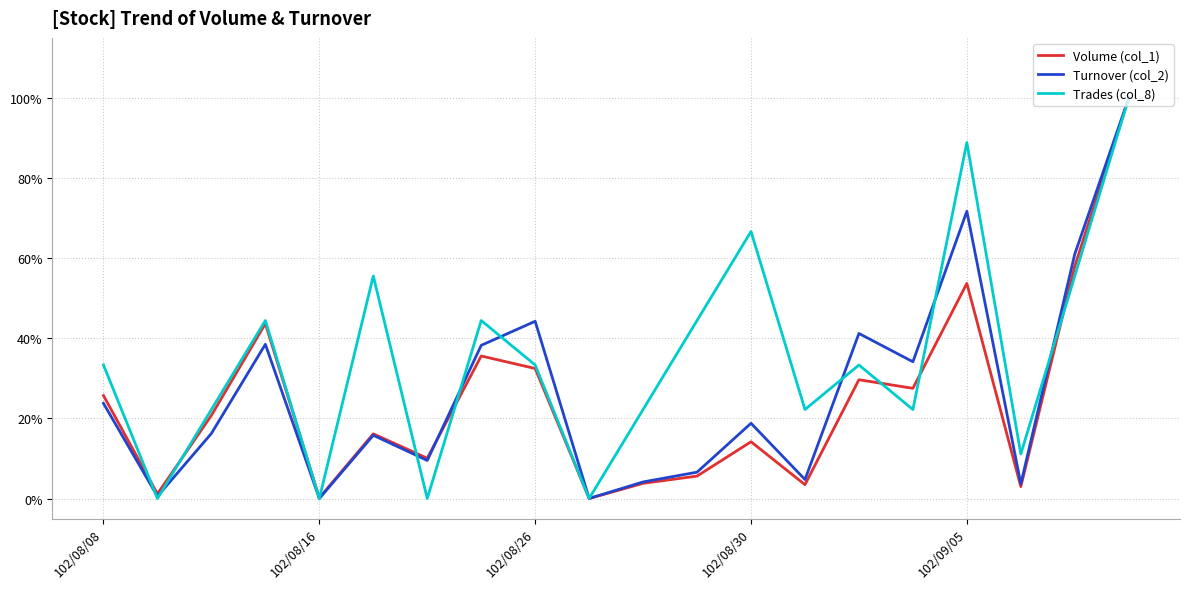

True or false: Trades (col_8) has more than 1 points higher than both neighbors.

True